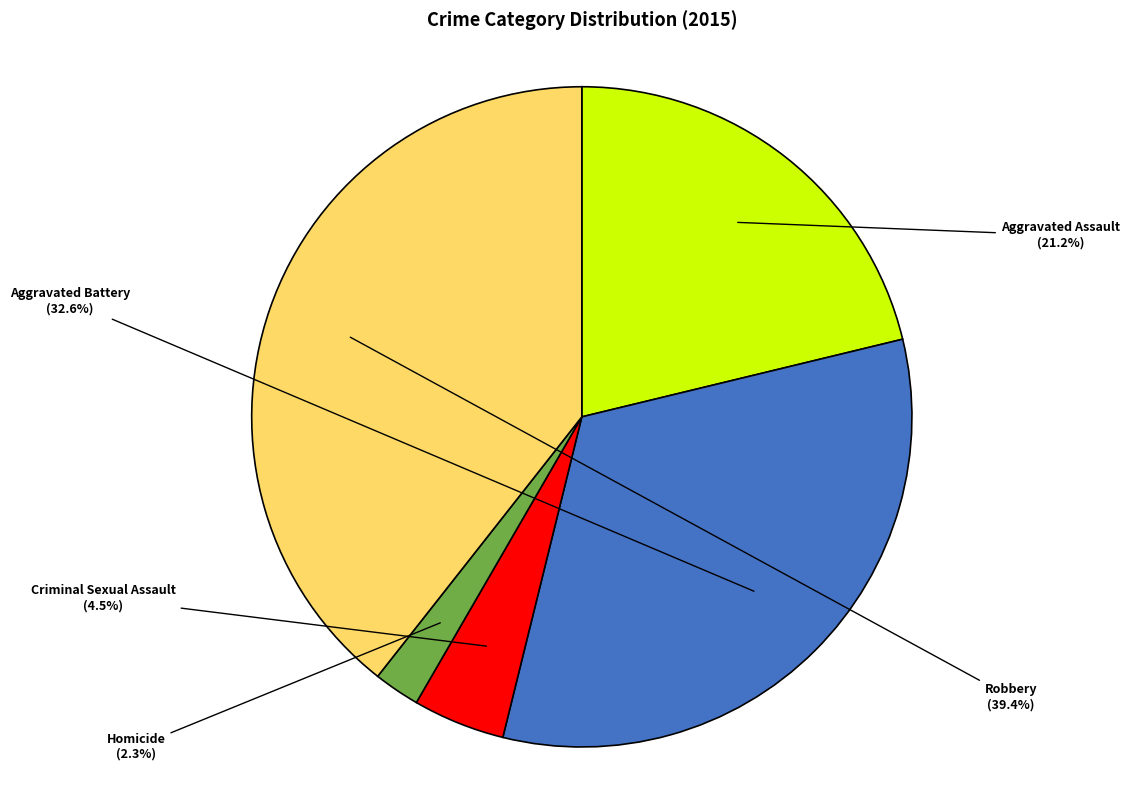

To the nearest percent, what is the difference between the largest and smallest slice percentages?

37%